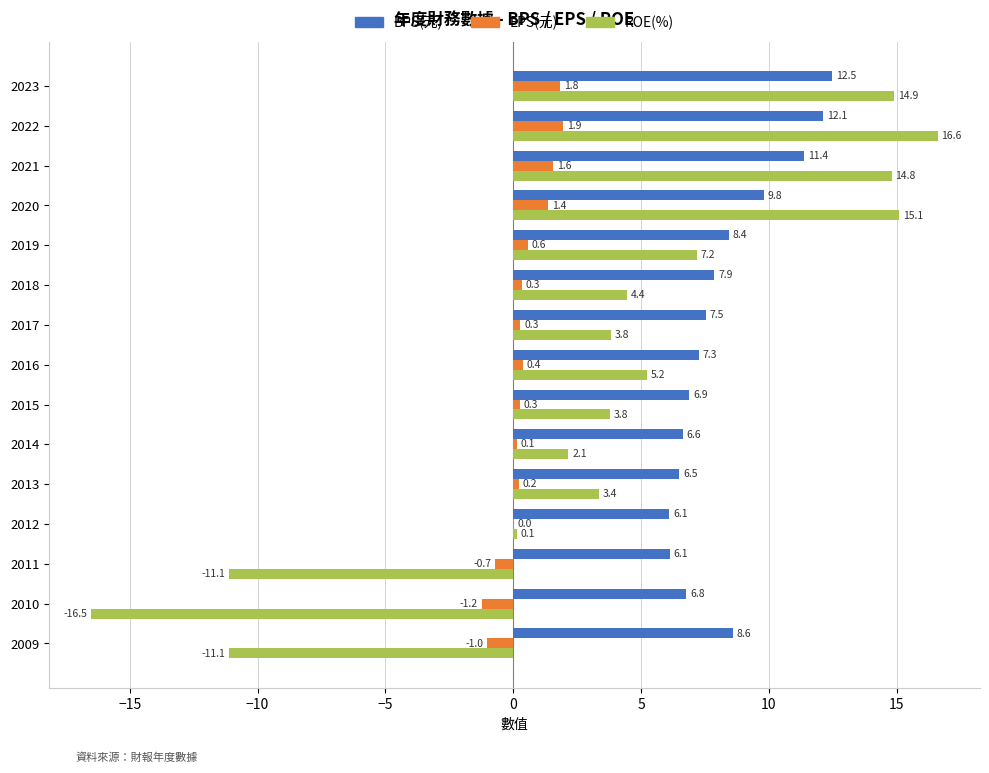

What value does the BPS(元) series have at 2016?

7.3